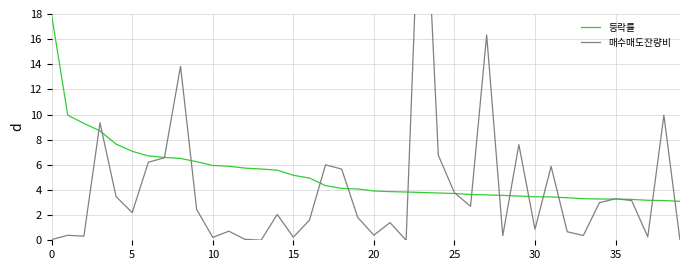

Reading right to left, what are all the values shown in this chart?

등락률: 3.1	3.2	3.2	3.2	3.3	3.3	3.3	3.4	3.5	3.5	3.5	3.6	3.6	3.6	3.7	3.8	3.8	3.8	3.9	3.9	4.1	4.1	4.3	5.0	5.2	5.6	5.7	5.7	5.9	6.0	6.2	6.5	6.6	6.7	7.1	7.7	8.7	9.3	9.9	17.9
매수매도잔량비: 0.0	9.9	0.3	3.2	3.3	3.0	0.4	0.7	5.9	0.9	7.6	0.4	16.3	2.7	3.8	6.8	33.7	0.0	1.4	0.4	1.8	5.7	6.0	1.6	0.2	2.1	0.0	0.1	0.7	0.2	2.5	13.8	6.6	6.2	2.2	3.5	9.3	0.3	0.4	0.1